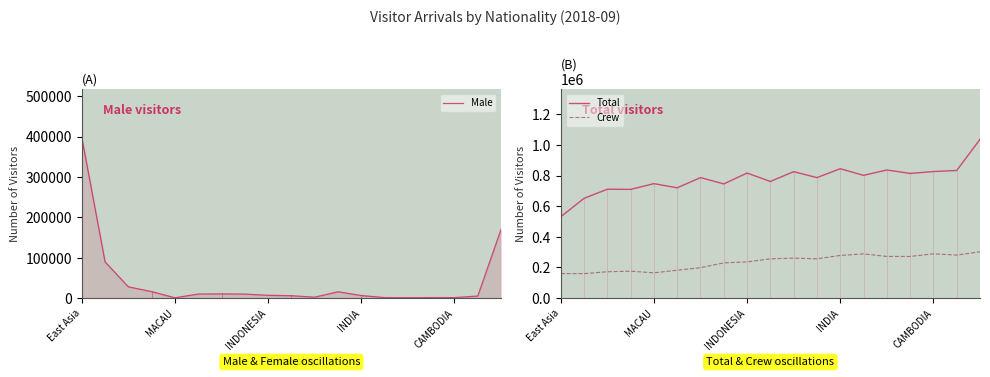

At which label does Total reach its minimum?

East Asia